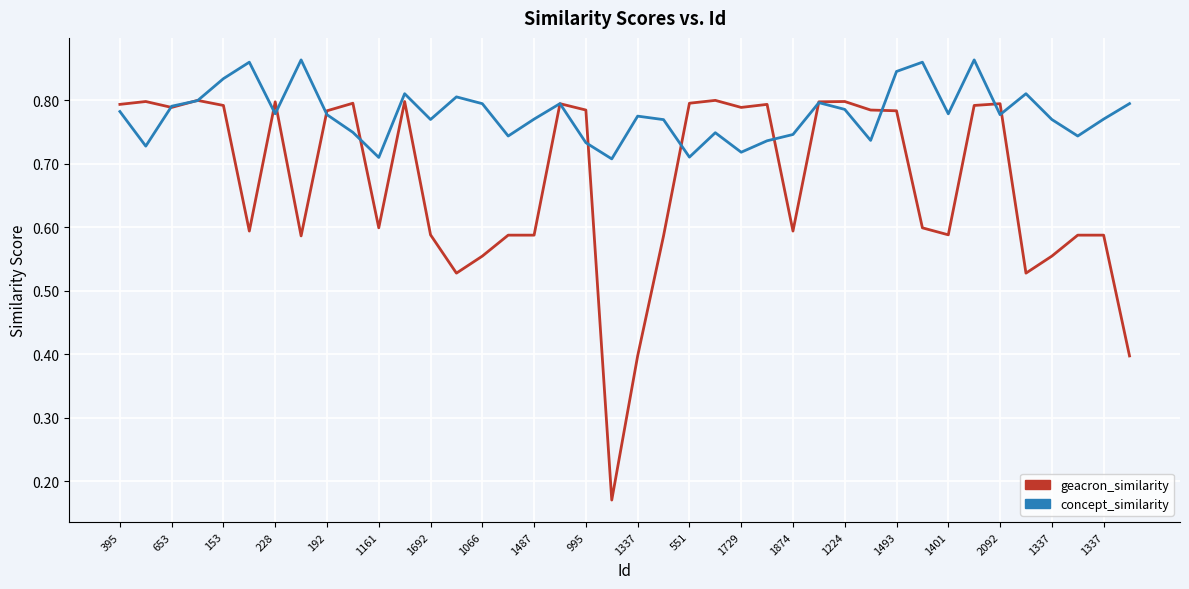

Rank the series by their maximum value, from lowest to highest.

geacron_similarity, concept_similarity